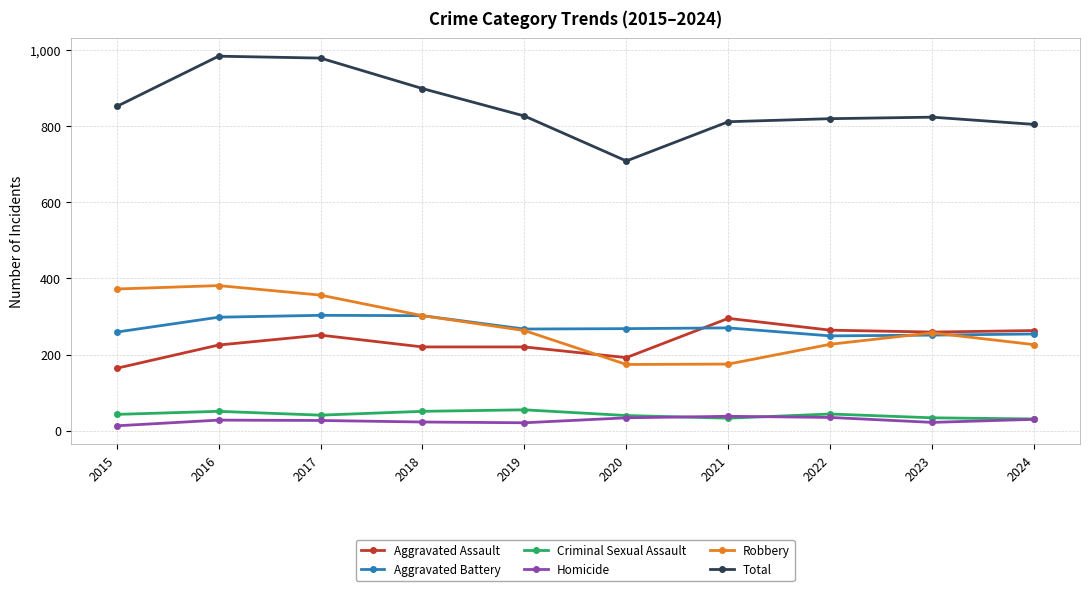

What is the value of the Homicide point at the 3rd from the left?

27